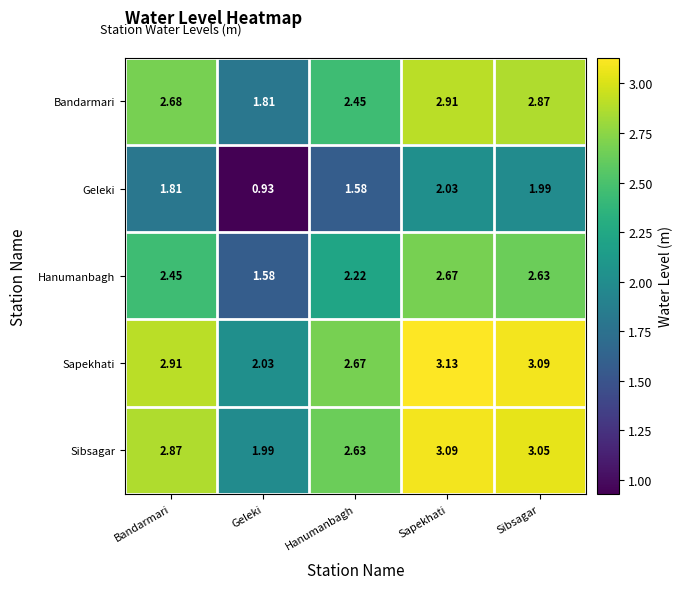

Which category has the lowest value in the Bandarmari series?

Geleki